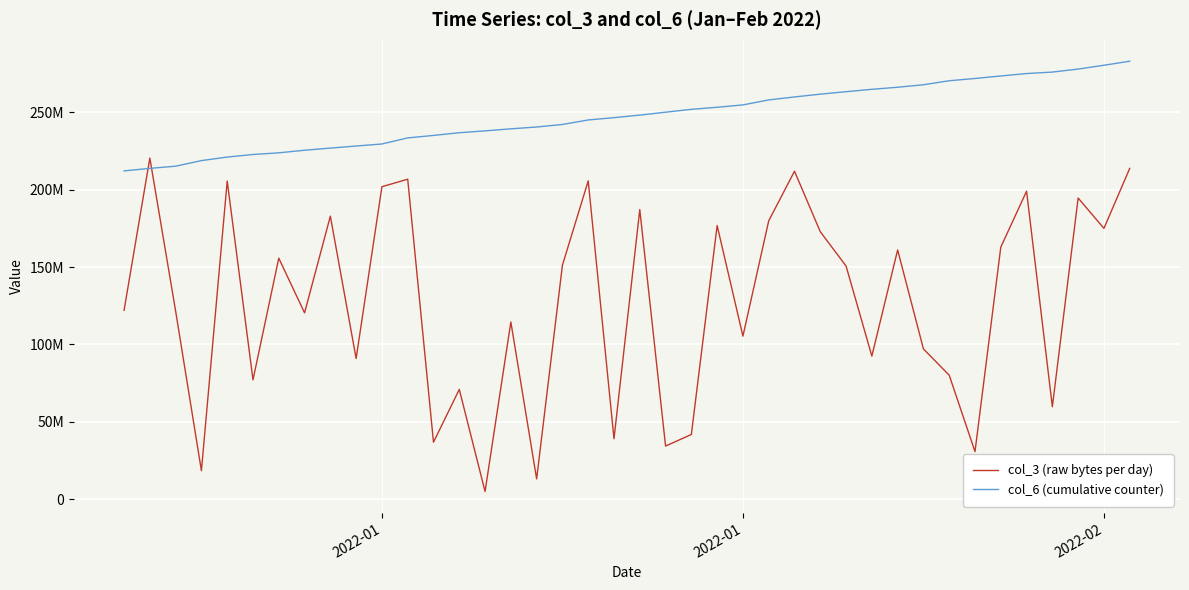

What are all the series names shown in the legend?

col_3 (raw bytes per day), col_6 (cumulative counter)